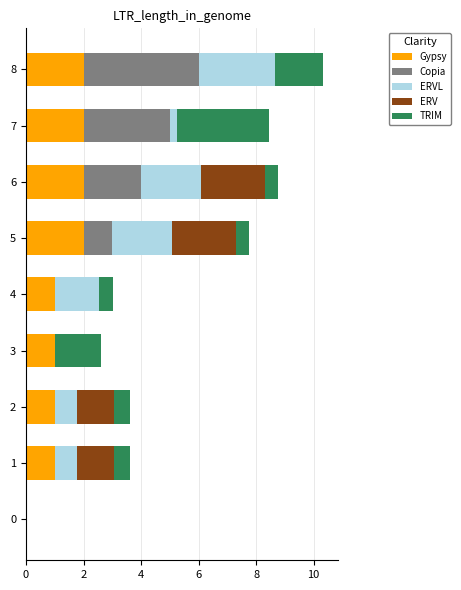

What is the maximum value for Gypsy?

2.0